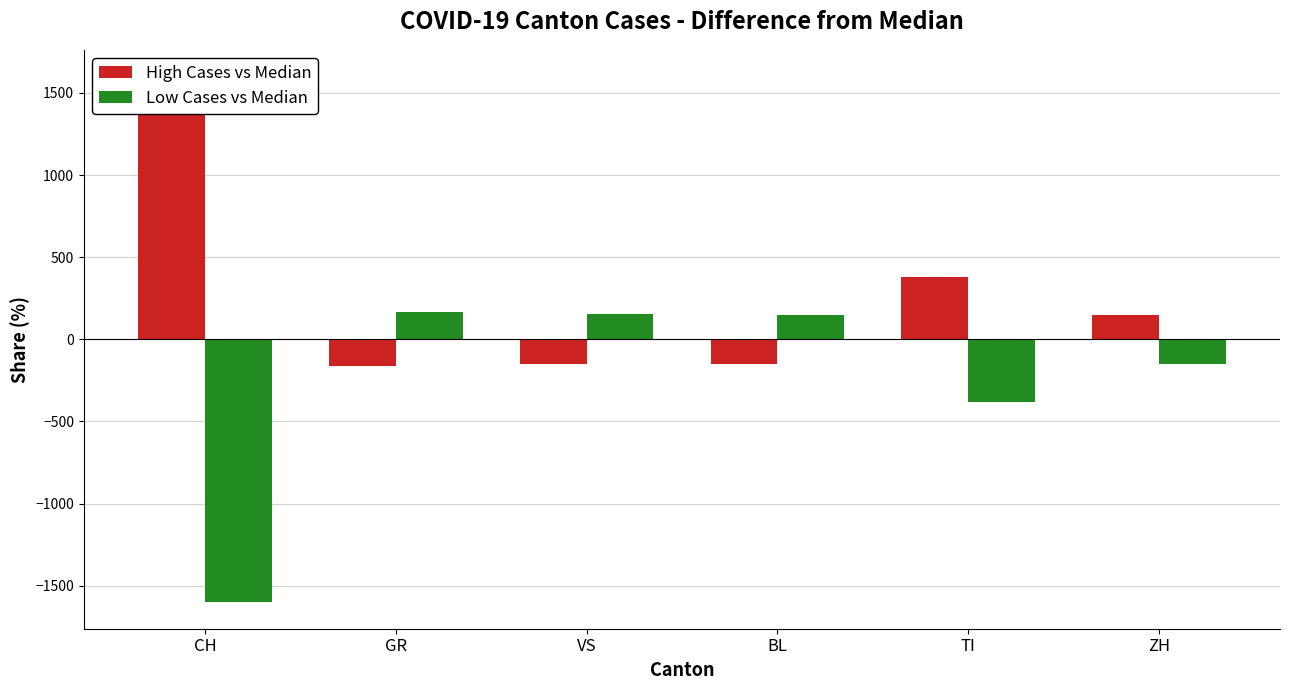

What is the difference between the maximum and minimum values in the High Cases vs Median series?

1766